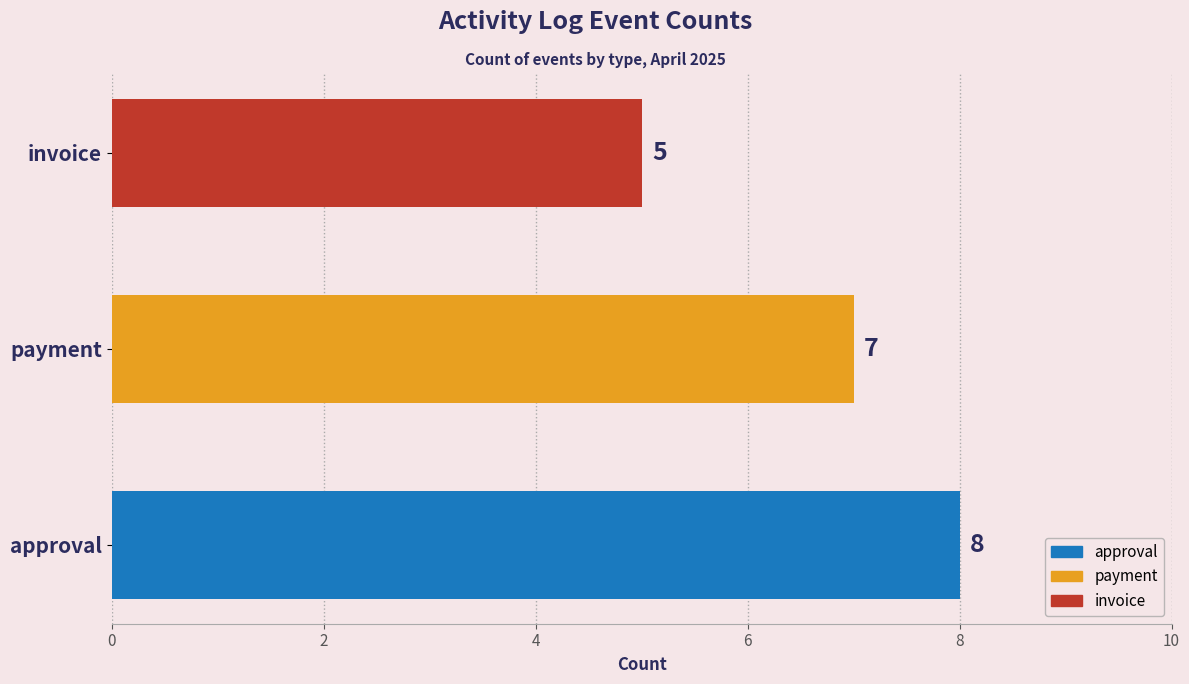

Rank the categories by value from lowest to highest.

invoice, payment, approval